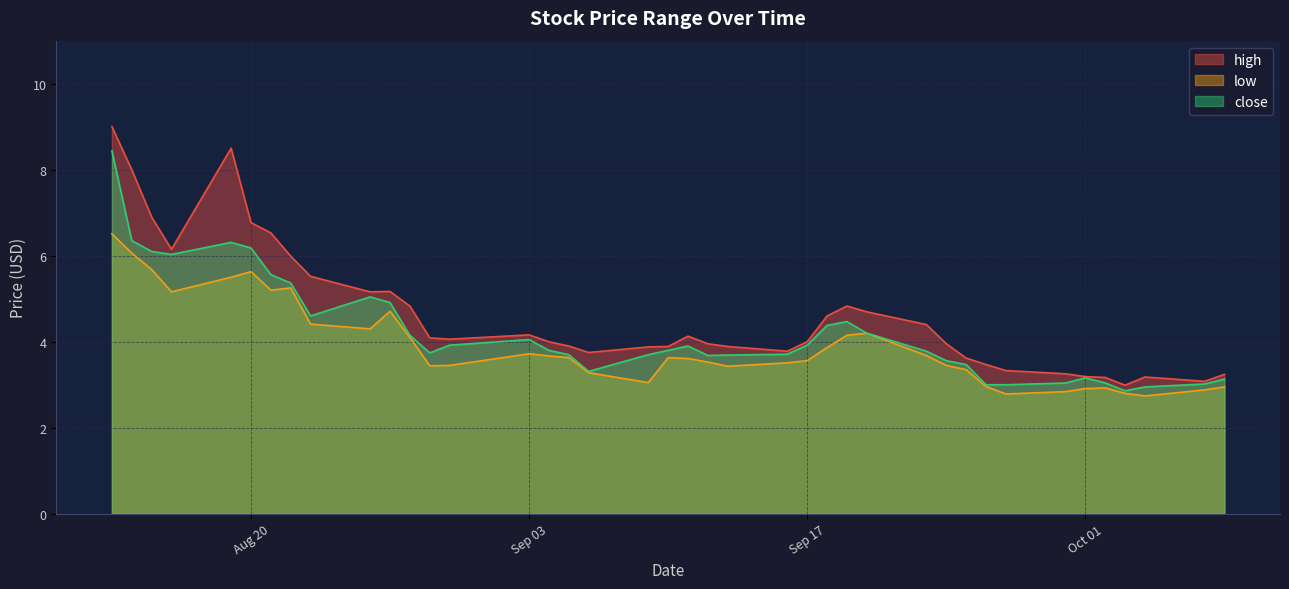

How many lines are shown in the chart?

3